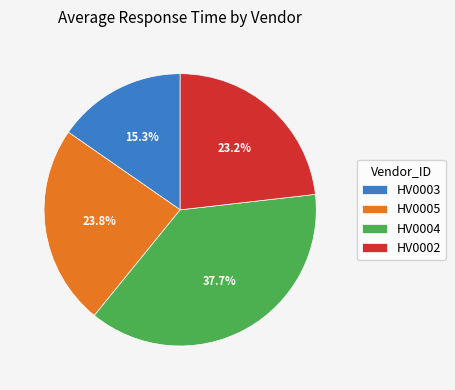

Rank the categories by value from lowest to highest.

HV0003, HV0002, HV0005, HV0004